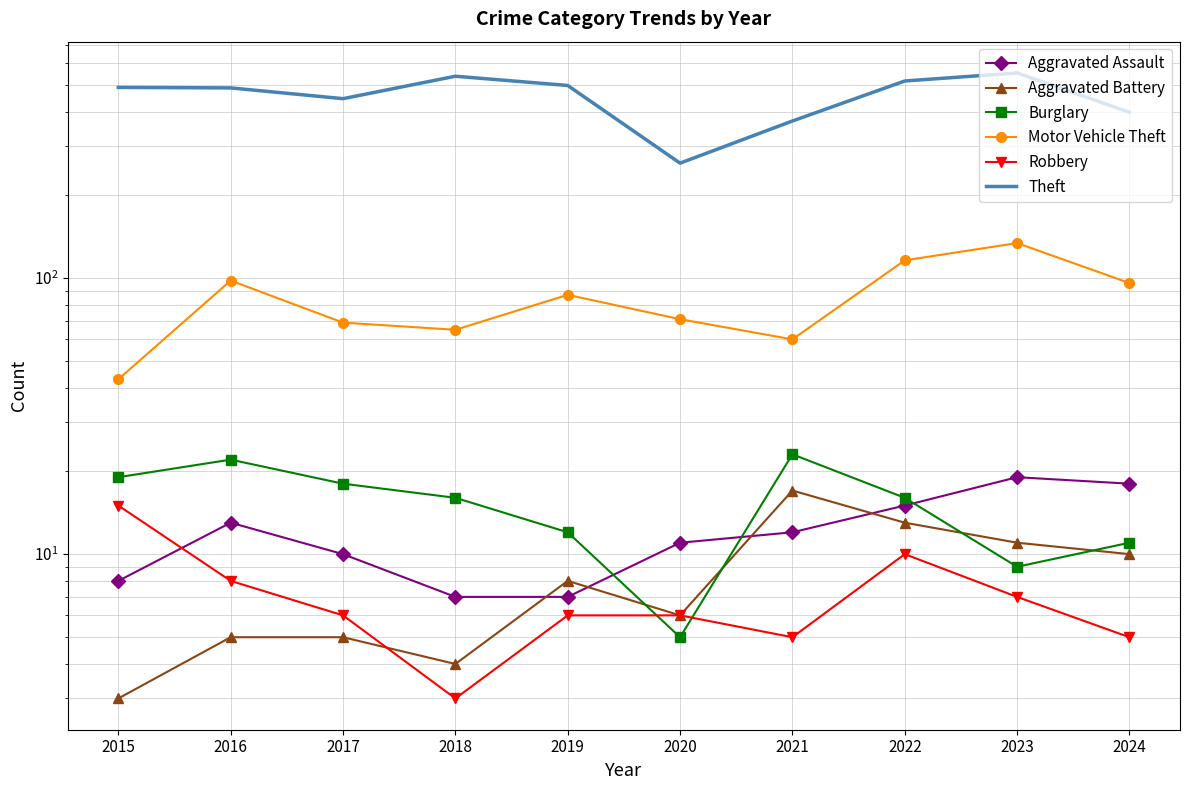

At 2015, list the series in order from largest to smallest.

Theft, Motor Vehicle Theft, Burglary, Robbery, Aggravated Assault, Aggravated Battery